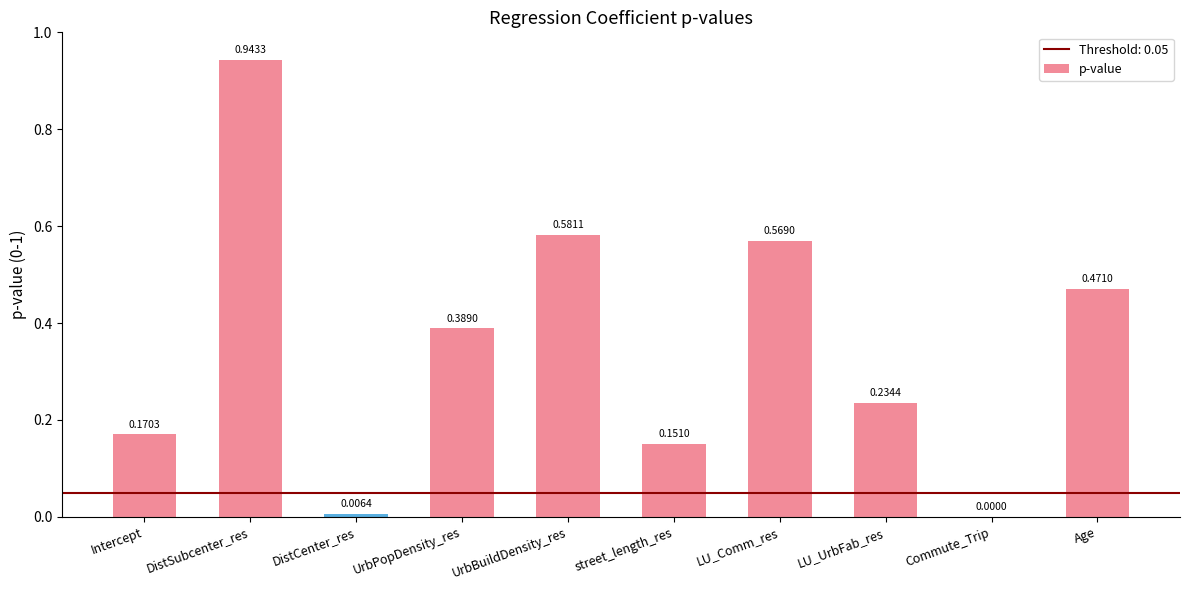

What is the sum of all values?

3.5